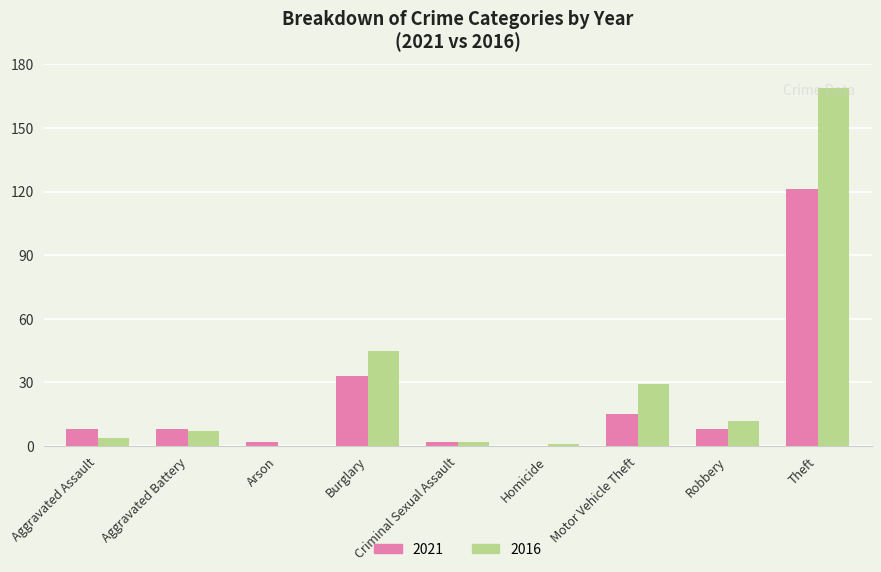

How many groups of bars are there?

9